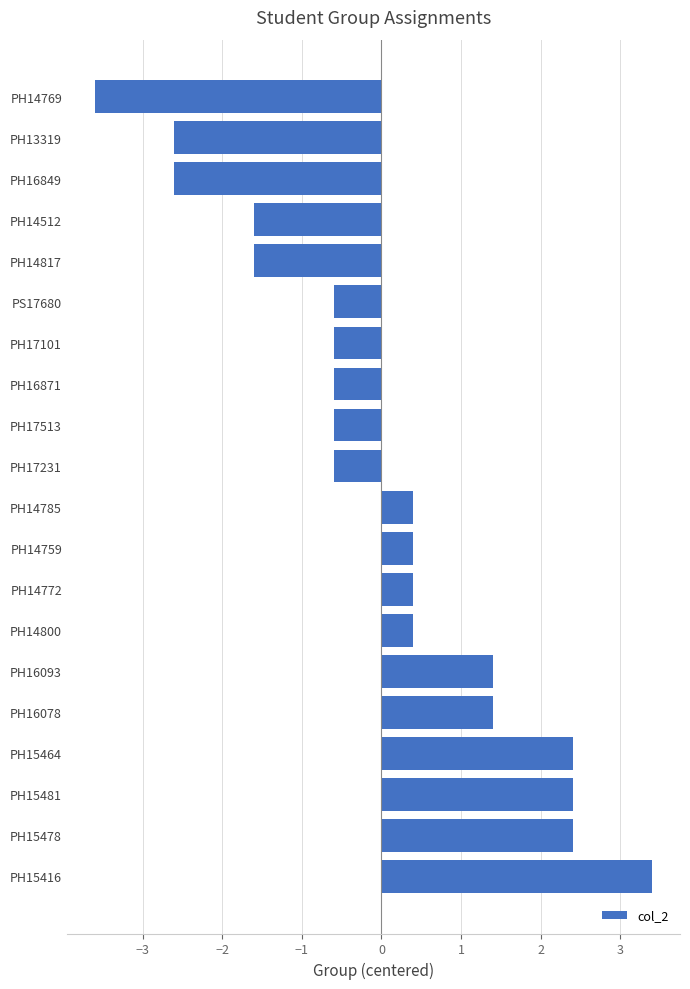

What is the change in value from PH14817 to PH14772?

+2.0